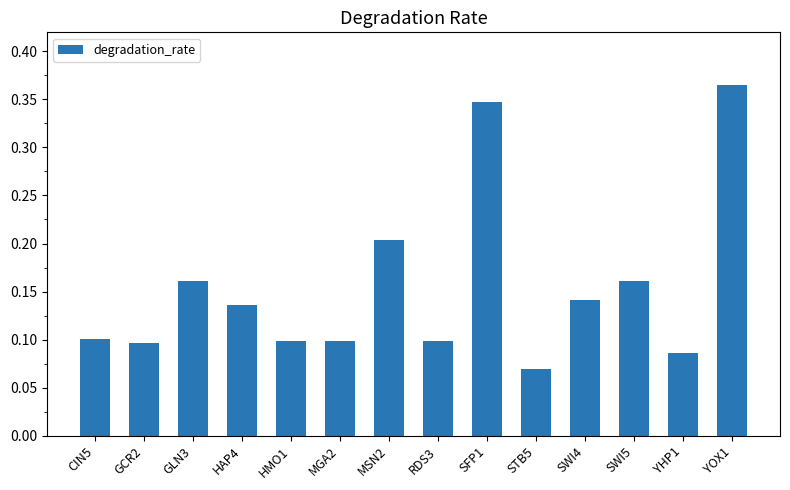

The chart shows a value of 0.2 at SWI5. True or false?

True